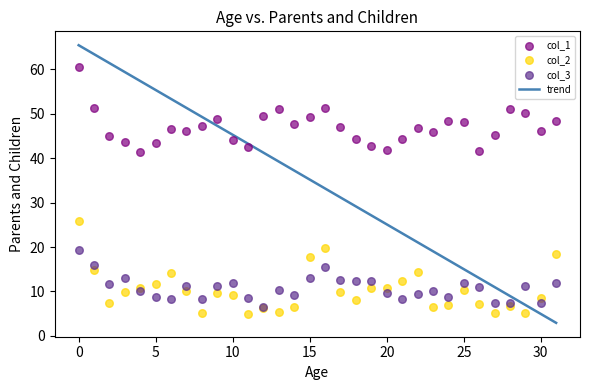

Across all series, what Y value is closest to 32?

25.8